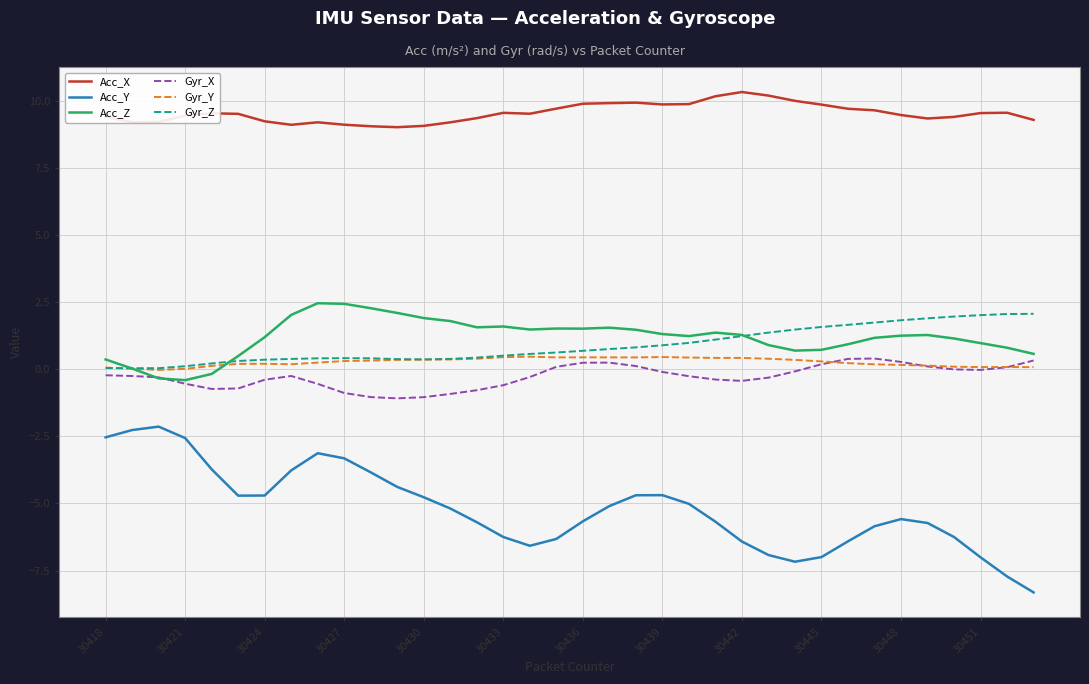

True or false: Gyr_Z and Acc_X intersect in this chart.

False